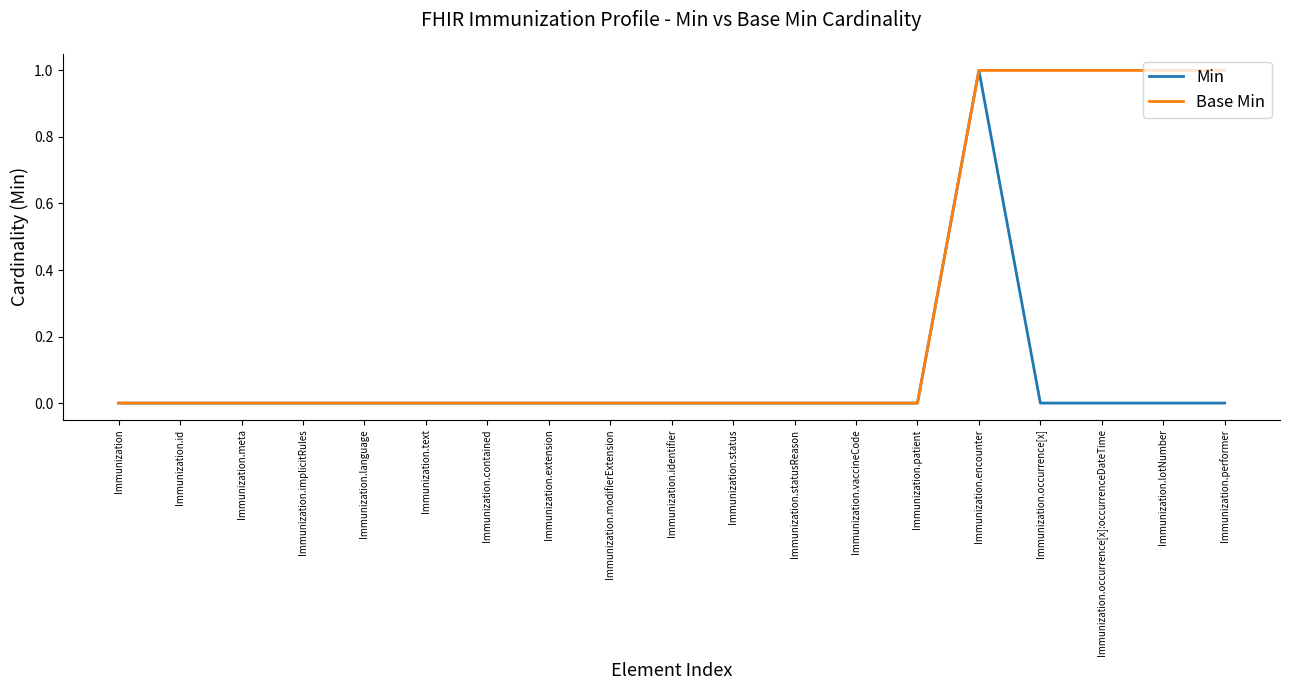

What position from the right is Immunization.meta?

17